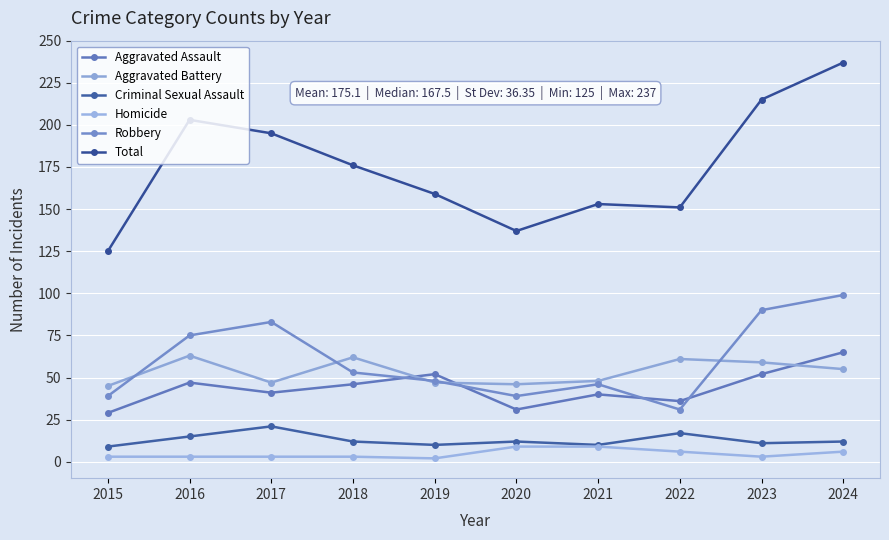

Reading right to left, extract all data points from this chart.

Aggravated Assault: 65	52	36	40	31	52	46	41	47	29
Aggravated Battery: 55	59	61	48	46	47	62	47	63	45
Criminal Sexual Assault: 12	11	17	10	12	10	12	21	15	9
Homicide: 6	3	6	9	9	2	3	3	3	3
Robbery: 99	90	31	46	39	48	53	83	75	39
Total: 237	215	151	153	137	159	176	195	203	125